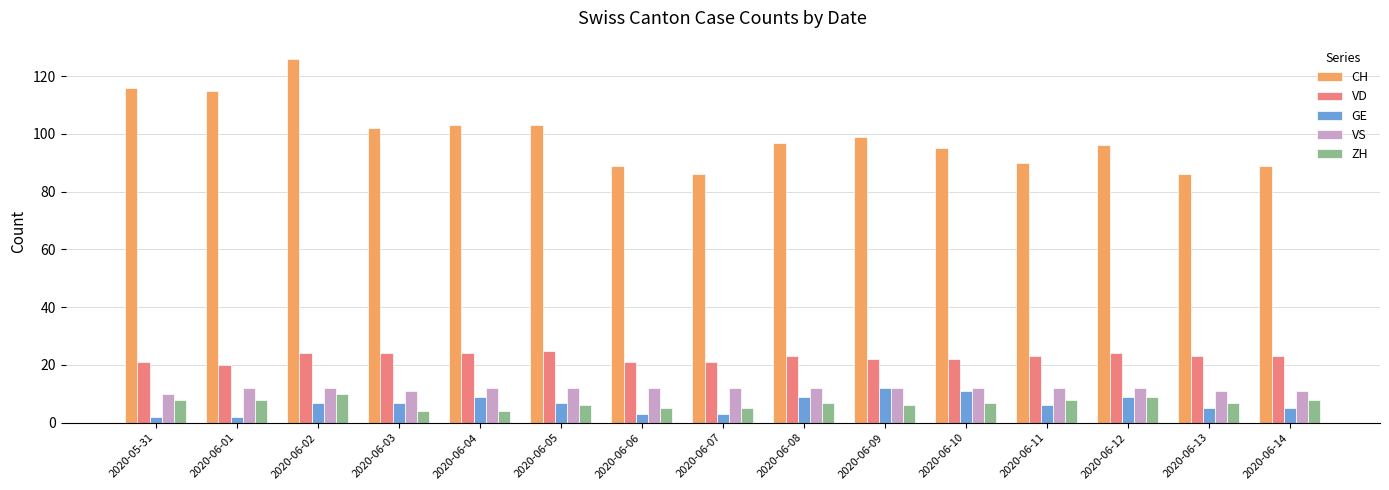

Reading right to left, what are all the values shown in this chart?

CH: 2020-06-14=89	2020-06-13=86	2020-06-12=96	2020-06-11=90	2020-06-10=95	2020-06-09=99	2020-06-08=97	2020-06-07=86	2020-06-06=89	2020-06-05=103	2020-06-04=103	2020-06-03=102	2020-06-02=126	2020-06-01=115	2020-05-31=116
VD: 2020-06-14=23	2020-06-13=23	2020-06-12=24	2020-06-11=23	2020-06-10=22	2020-06-09=22	2020-06-08=23	2020-06-07=21	2020-06-06=21	2020-06-05=25	2020-06-04=24	2020-06-03=24	2020-06-02=24	2020-06-01=20	2020-05-31=21
GE: 2020-06-14=5	2020-06-13=5	2020-06-12=9	2020-06-11=6	2020-06-10=11	2020-06-09=12	2020-06-08=9	2020-06-07=3	2020-06-06=3	2020-06-05=7	2020-06-04=9	2020-06-03=7	2020-06-02=7	2020-06-01=2	2020-05-31=2
VS: 2020-06-14=11	2020-06-13=11	2020-06-12=12	2020-06-11=12	2020-06-10=12	2020-06-09=12	2020-06-08=12	2020-06-07=12	2020-06-06=12	2020-06-05=12	2020-06-04=12	2020-06-03=11	2020-06-02=12	2020-06-01=12	2020-05-31=10
ZH: 2020-06-14=8	2020-06-13=7	2020-06-12=9	2020-06-11=8	2020-06-10=7	2020-06-09=6	2020-06-08=7	2020-06-07=5	2020-06-06=5	2020-06-05=6	2020-06-04=4	2020-06-03=4	2020-06-02=10	2020-06-01=8	2020-05-31=8